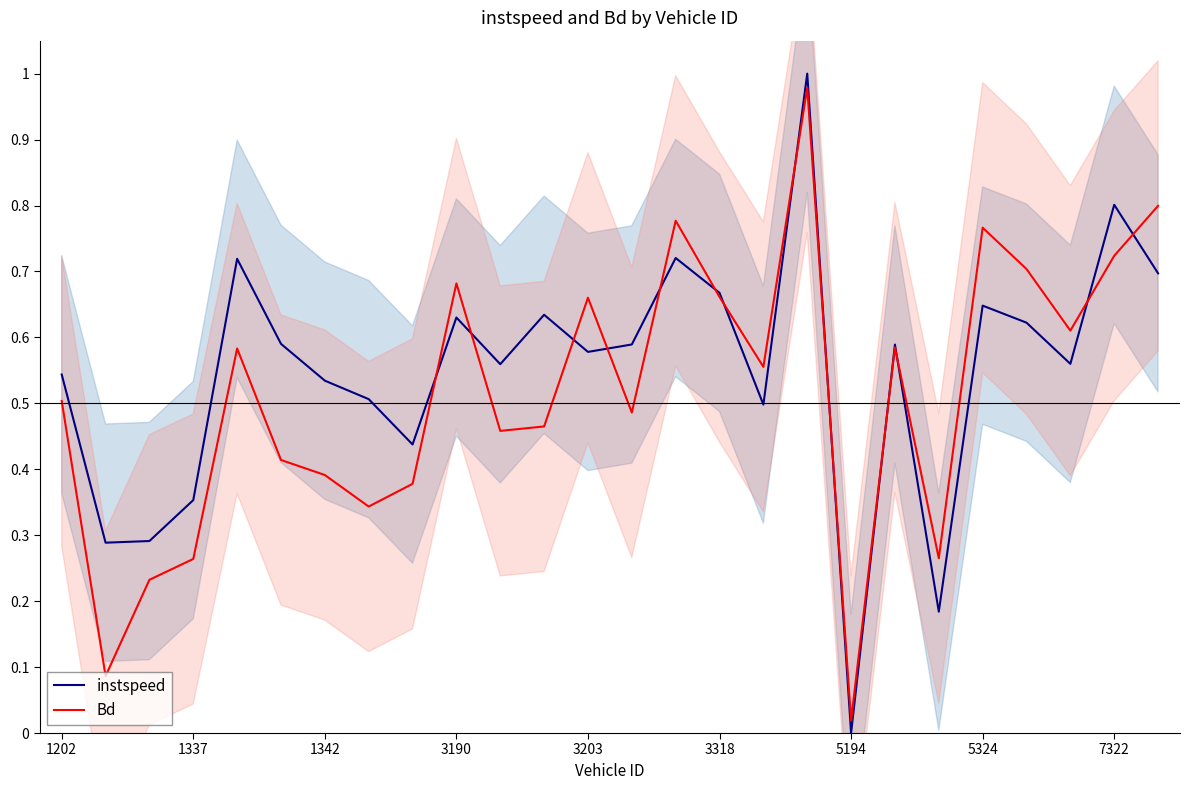

What is the value of the instspeed point at the 3rd from the left?

0.3